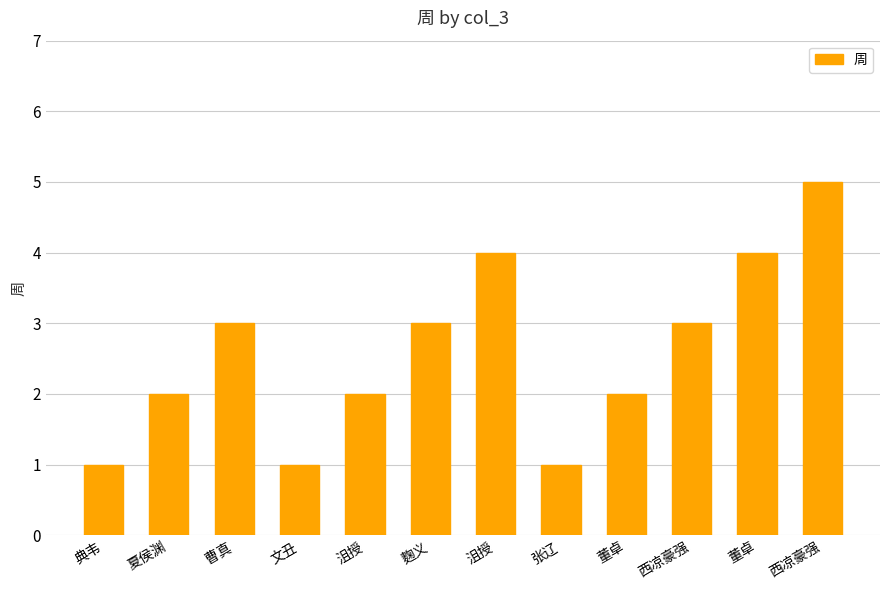

Reading right to left, extract all data points from this chart.

西凉豪强=5	董卓=4	西凉豪强=3	董卓=2	张辽=1	沮授=4	麴义=3	沮授=2	文丑=1	曹真=3	夏侯渊=2	典韦=1